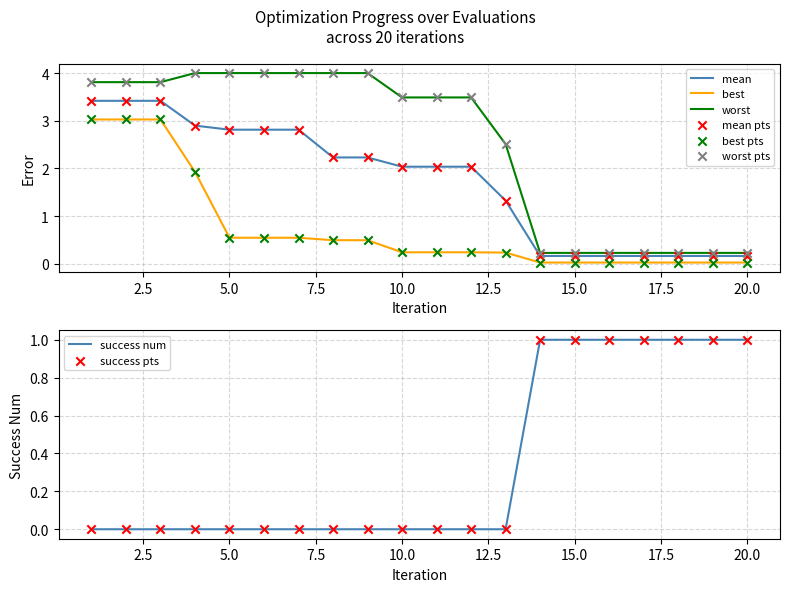

Which series has the largest total across all categories?

worst